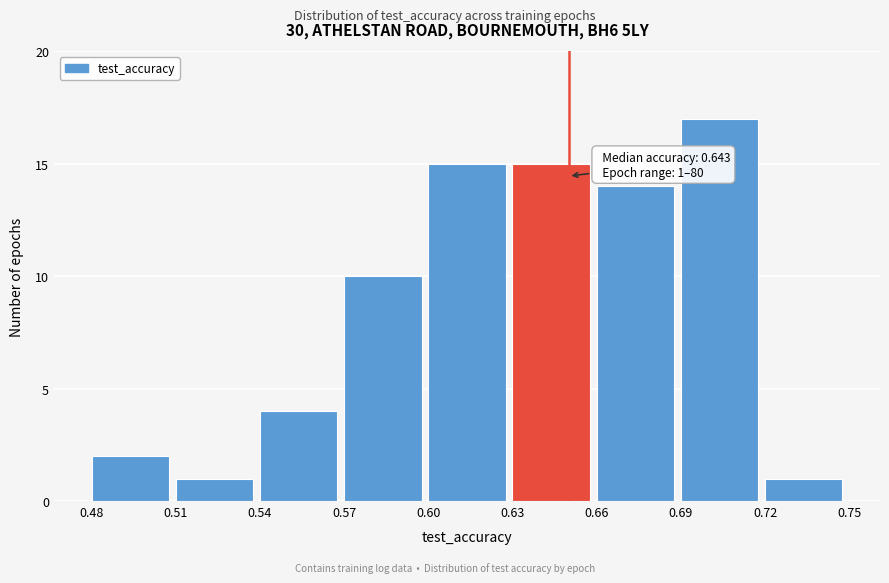

Over which range of the x-axis is the bar tallest?

0.69 to 0.72